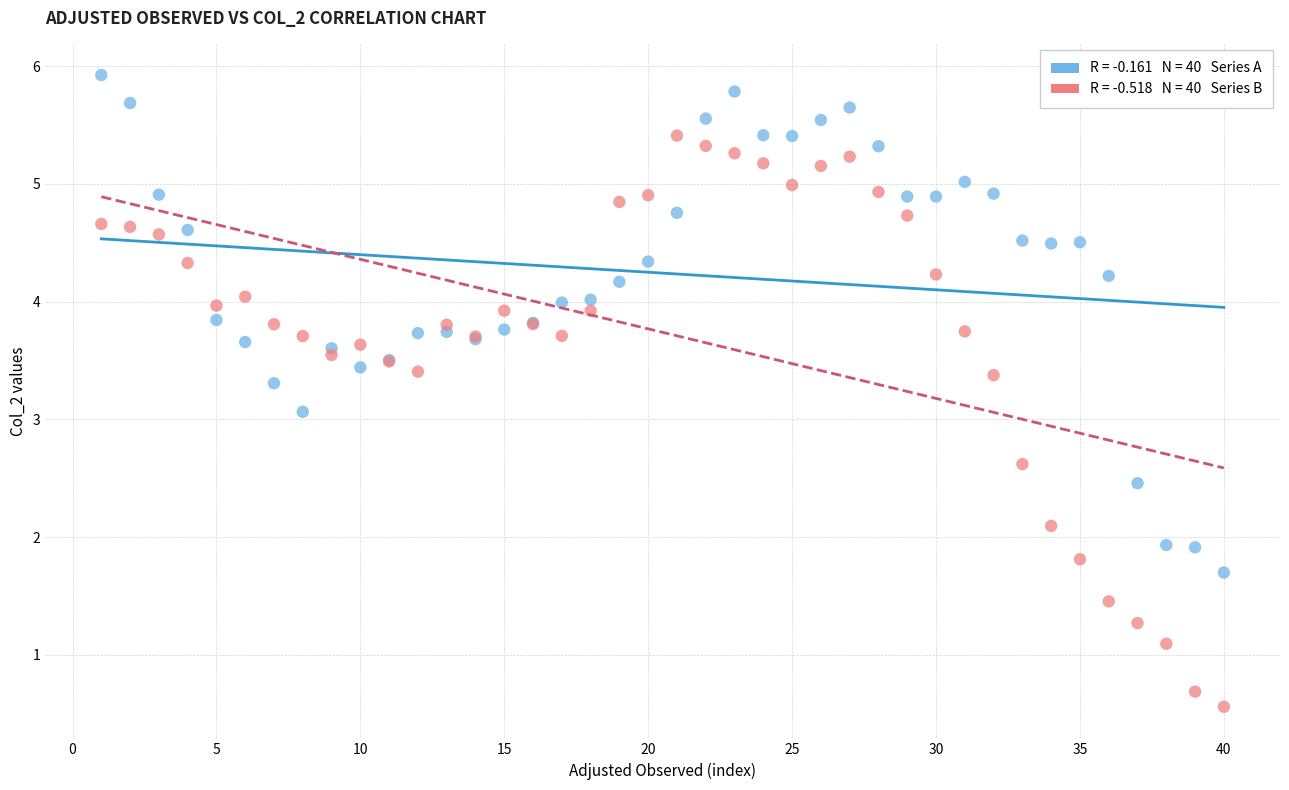

Across all series, what Y value is closest to 3?

3.1